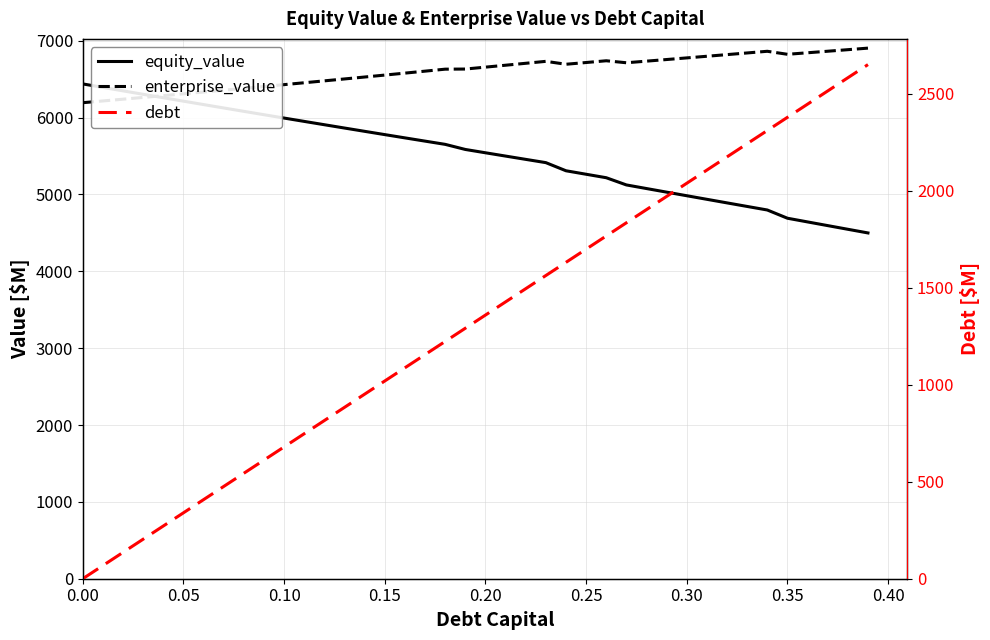

What is the highest value of the enterprise_value series?

6904.6